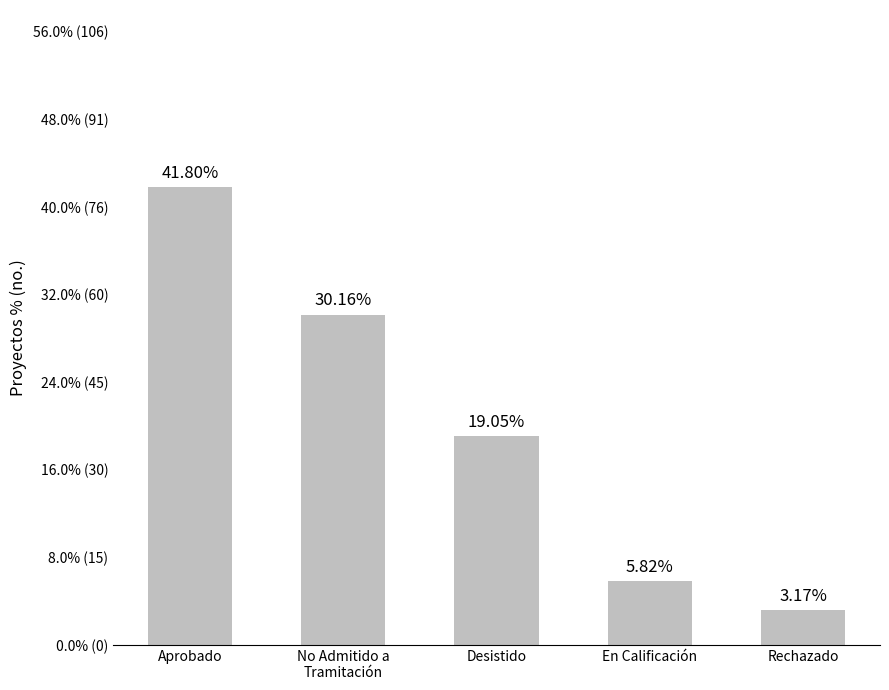

Are the bars horizontal?

No